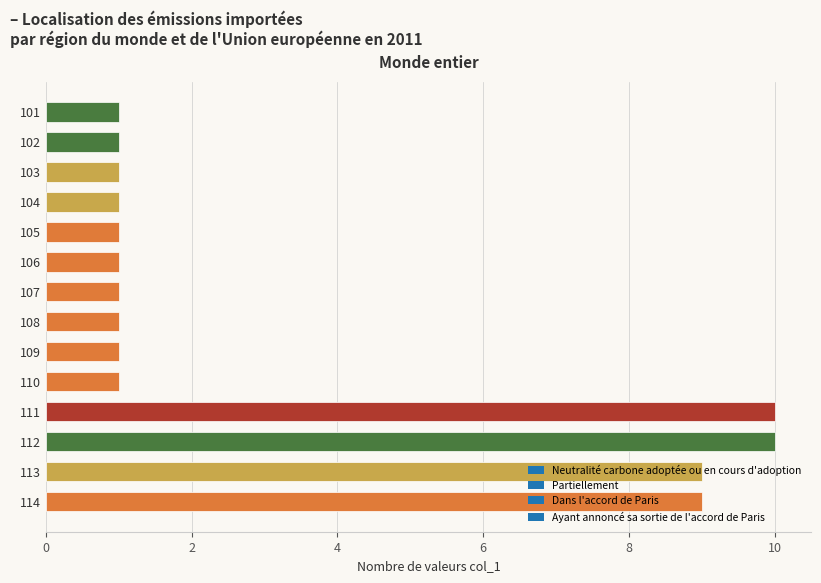

What is the value of the 14th bar from the top?

9